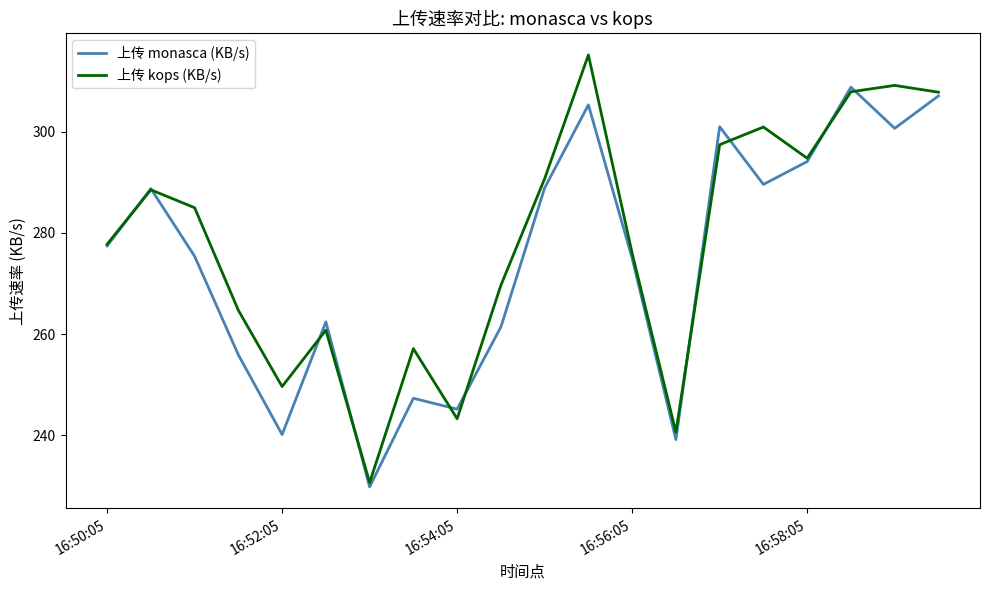

Which series has the widest spread of values?

上传 kops (KB/s)